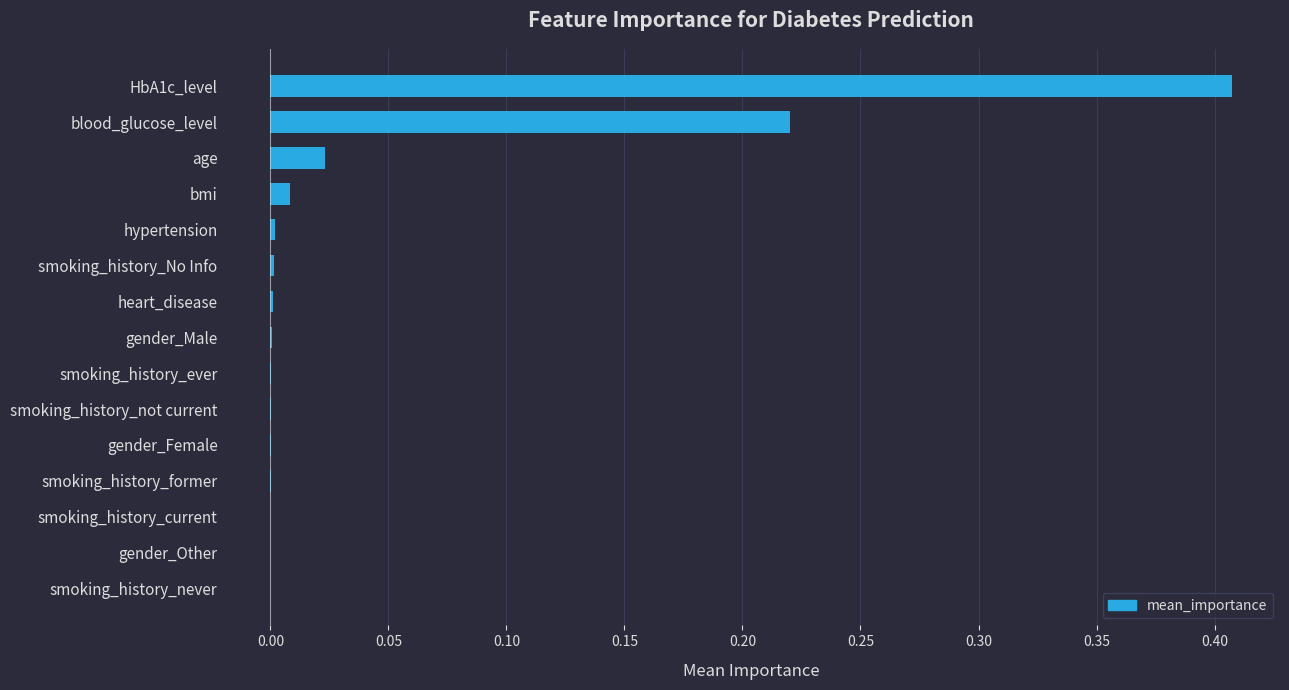

Which label corresponds to the largest value in the chart?

HbA1c_level